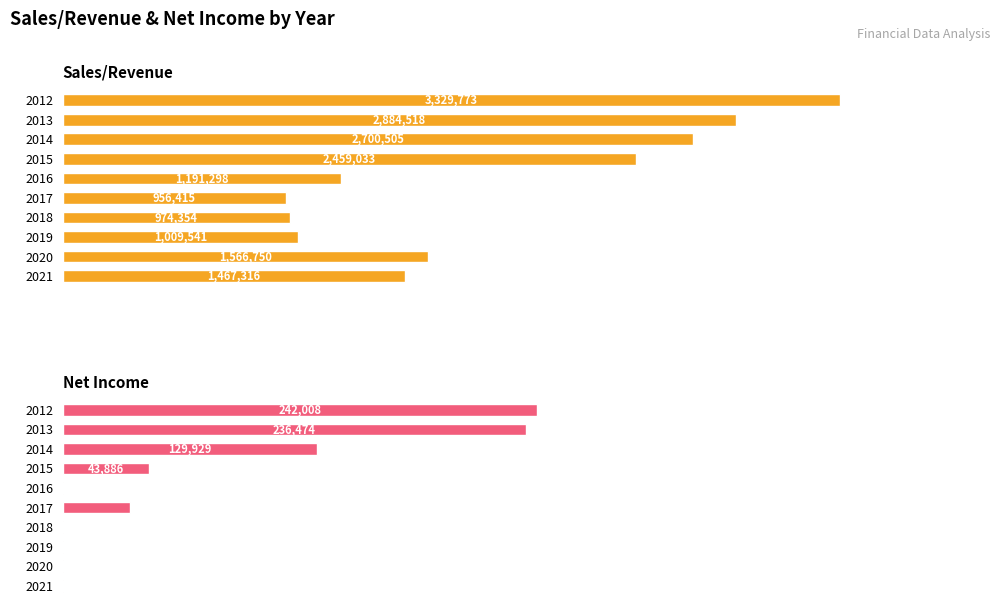

What are all the series names shown in the legend?

Sales/Revenue, Net Income